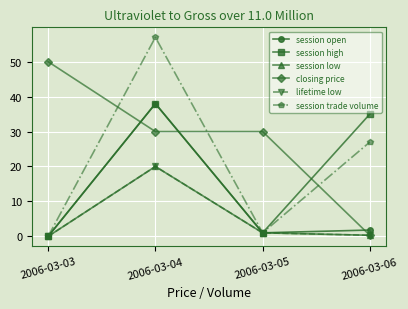

Rank the series by their maximum value, from highest to lowest.

session trade volume, closing price, session open, session high, session low, lifetime low